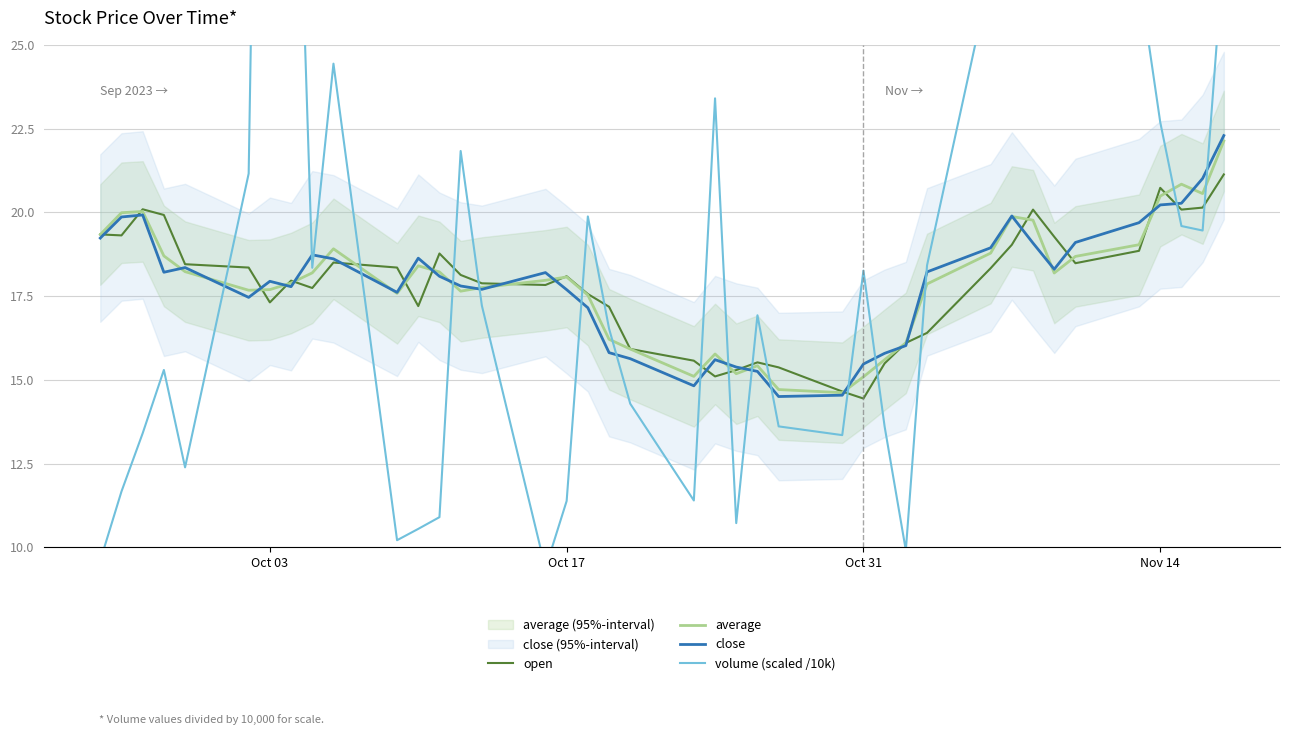

Reading left to right, what are all the values shown in this chart?

open: 19.3	19.3	20.1	19.9	18.4	18.4	17.3	18.0	17.7	18.5	18.4	17.2	18.8	18.1	17.9	17.8	18.1	17.6	17.2	15.9	15.6	15.1	15.3	15.5	15.4	14.7	14.4	15.5	16.1	16.4	18.3	19.0	20.1	19.3	18.5	18.9	20.7	20.1	20.1	21.1
average: 19.3	20.0	20.0	18.7	18.2	17.7	17.7	17.9	18.2	18.9	17.6	18.4	18.2	17.6	17.8	18.0	18.1	17.5	16.2	15.9	15.1	15.8	15.2	15.4	14.7	14.6	15.1	15.6	16.1	17.9	18.8	19.9	19.8	18.2	18.7	19.0	20.5	20.8	20.6	22.1
close: 19.2	19.9	19.9	18.2	18.4	17.5	17.9	17.8	18.7	18.6	17.6	18.6	18.1	17.8	17.7	18.2	17.7	17.1	15.8	15.6	14.8	15.6	15.4	15.2	14.5	14.5	15.5	15.8	16.0	18.2	18.9	19.9	19.1	18.3	19.1	19.7	20.2	20.3	21.0	22.3
volume (scaled /10k): 9.6	11.7	13.4	15.3	12.4	21.2	59.6	38.0	18.3	24.4	10.2	10.5	10.9	21.8	17.2	9.4	11.4	19.9	16.5	14.3	11.4	23.4	10.7	16.9	13.6	13.3	18.3	13.6	9.9	18.4	27.1	26.7	27.0	38.3	27.3	27.0	22.7	19.6	19.5	27.9